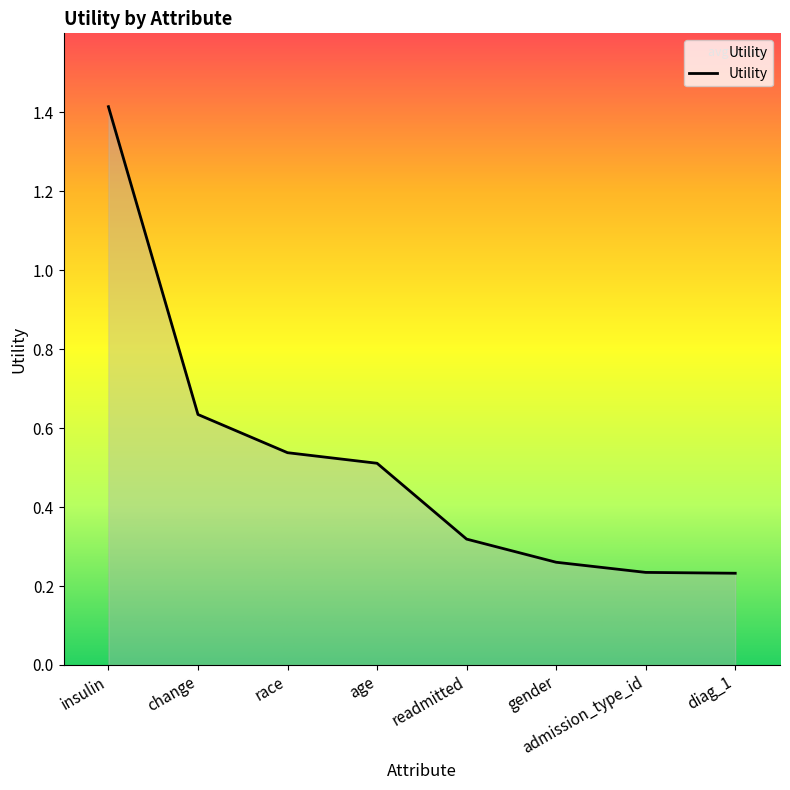

What is the change in value from insulin to admission_type_id?

-1.2